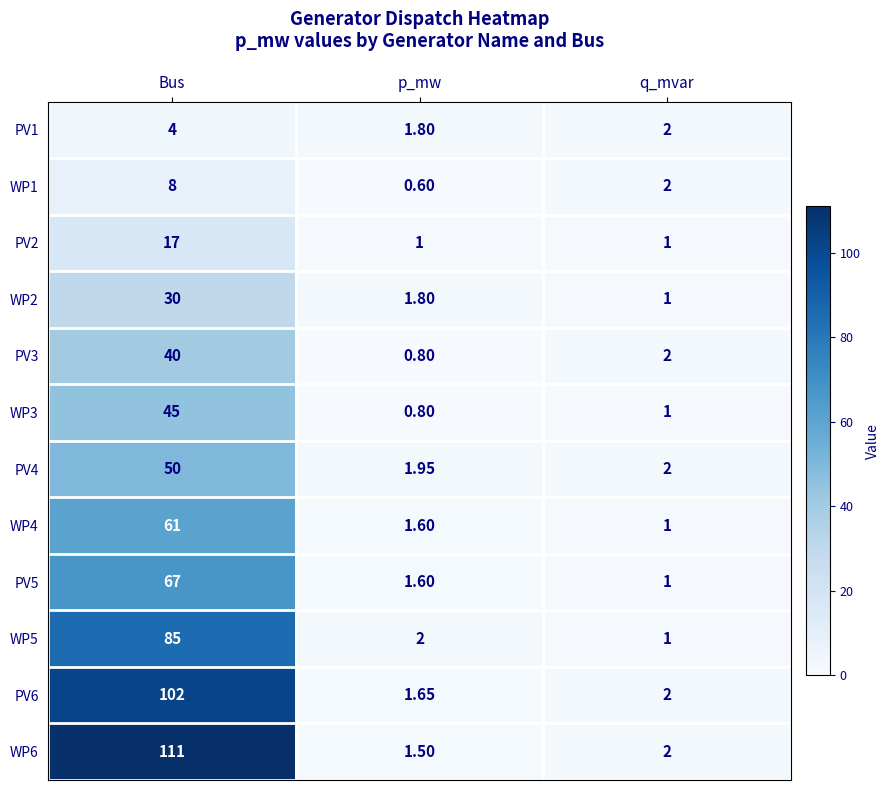

Which category has the lowest value in the WP4 series?

q_mvar